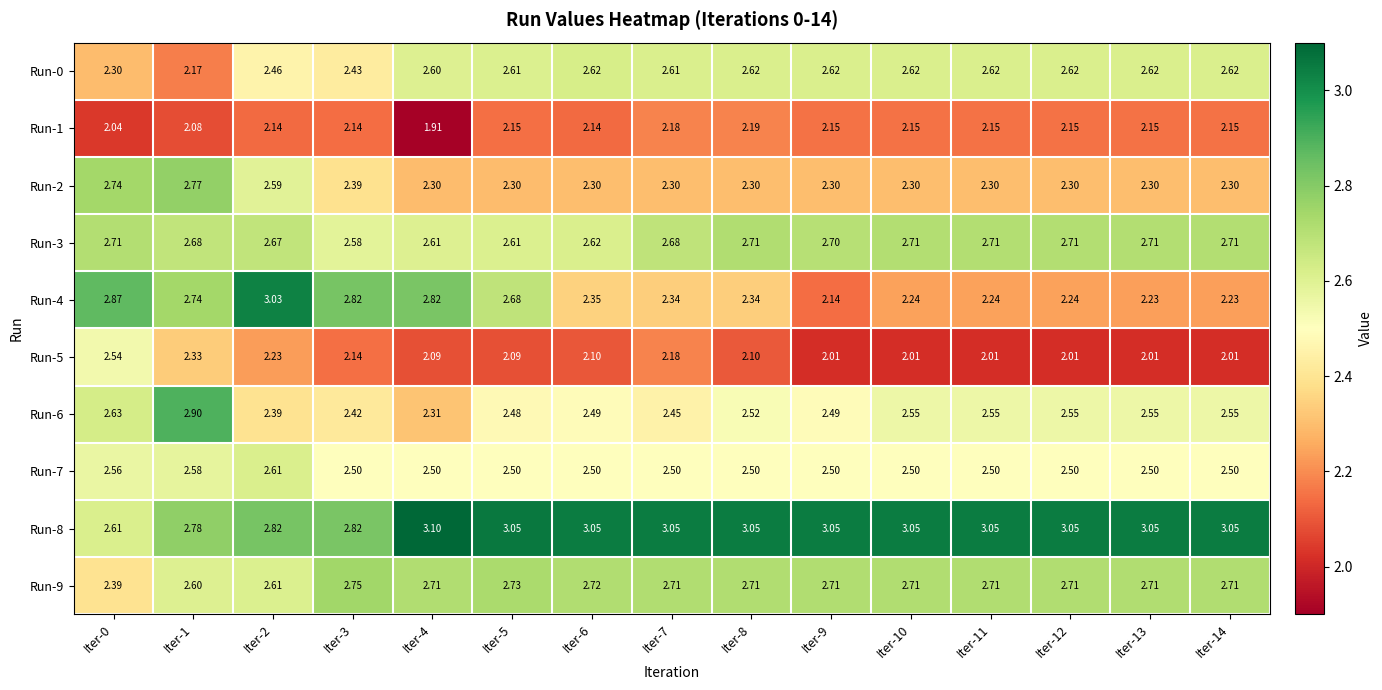

How many categories are shown in the chart?

15